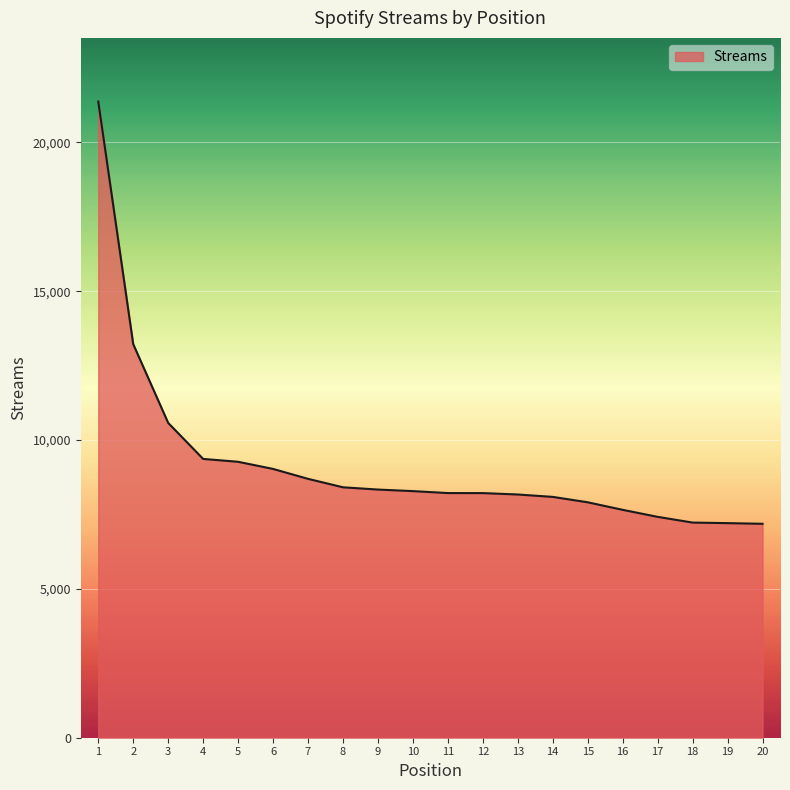

Which has a higher value, 17 or 18?

17